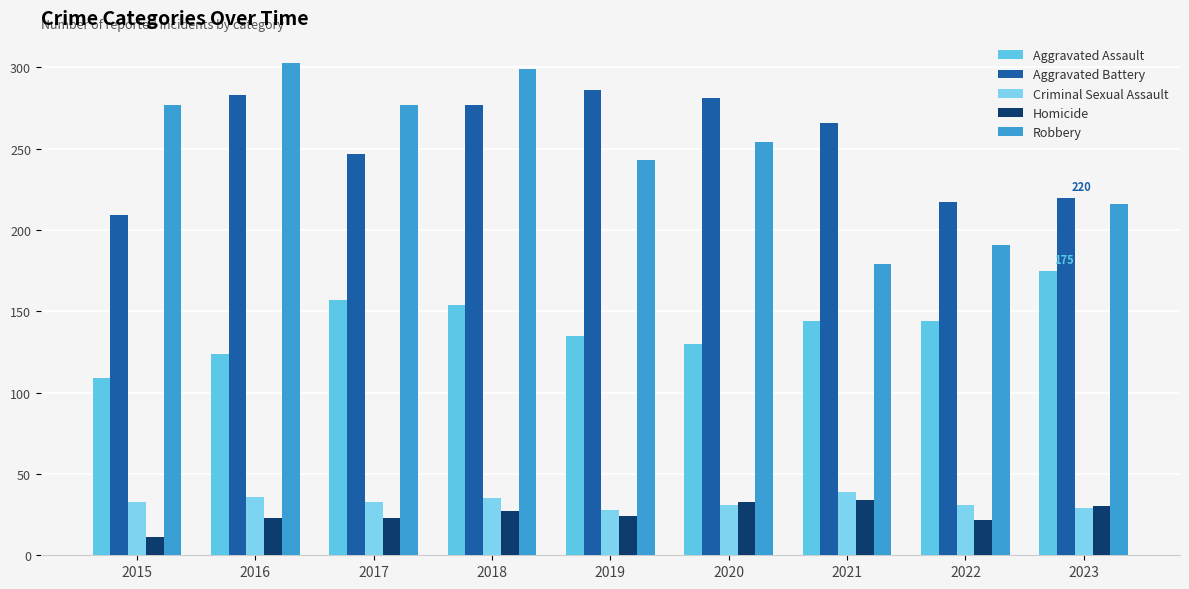

What are all the series names shown in the legend?

Aggravated Assault, Aggravated Battery, Criminal Sexual Assault, Homicide, Robbery